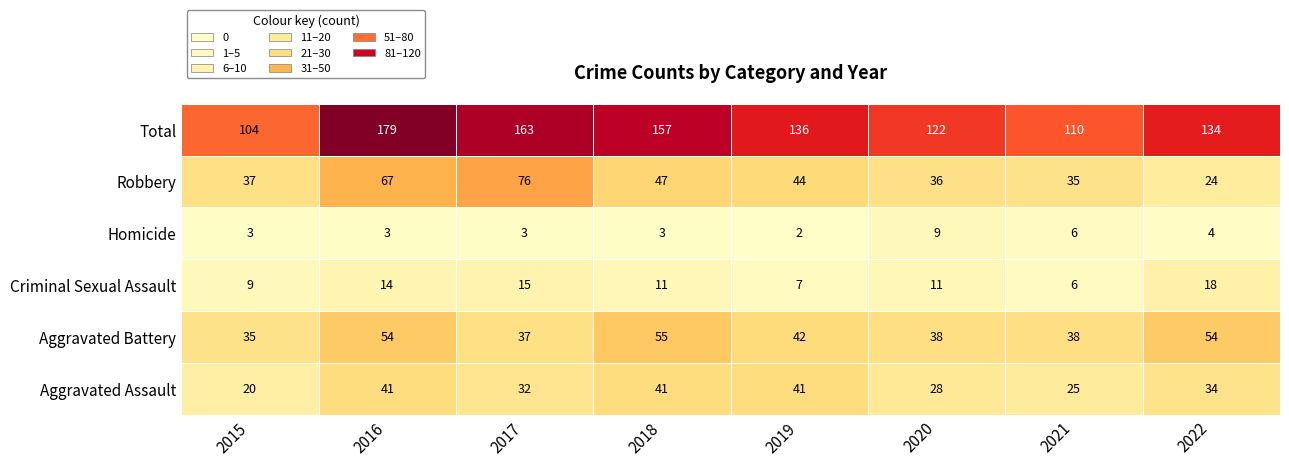

What is the approximate value of Homicide at 2018?

3